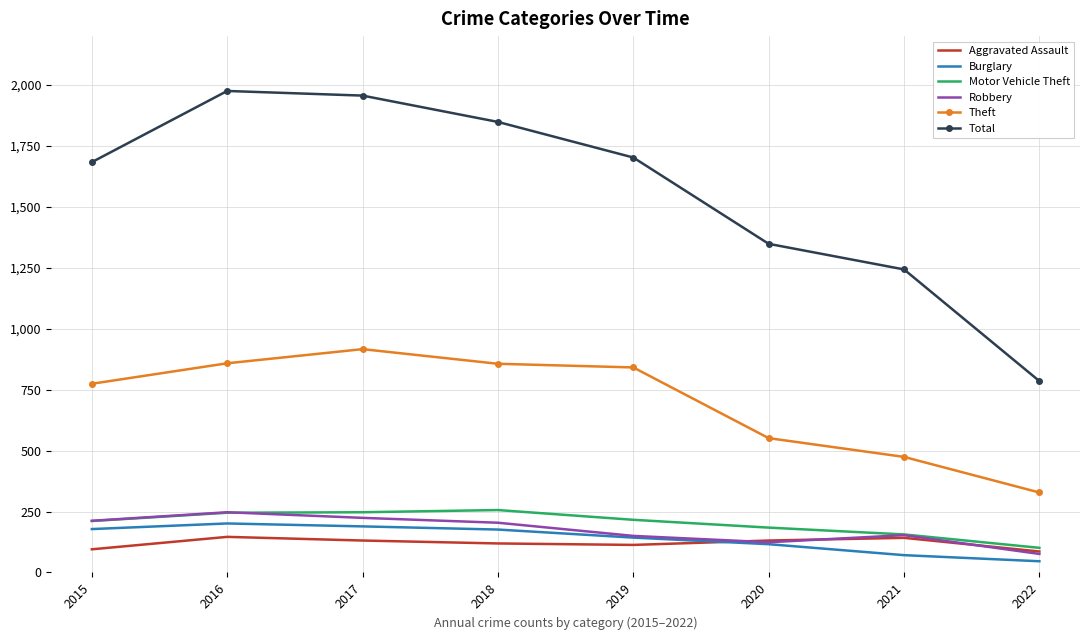

What is the sum of the Robbery values at 2017 and 2022?

300